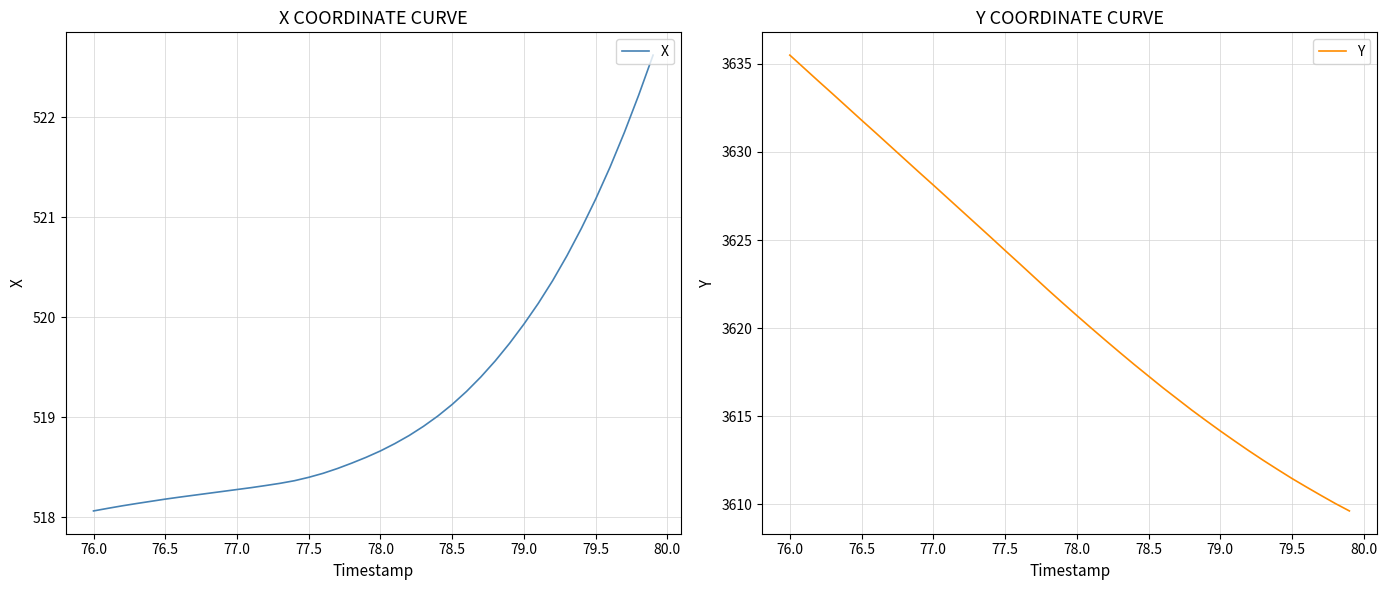

The X series shows 743.7 at 76.0. True or false?

False